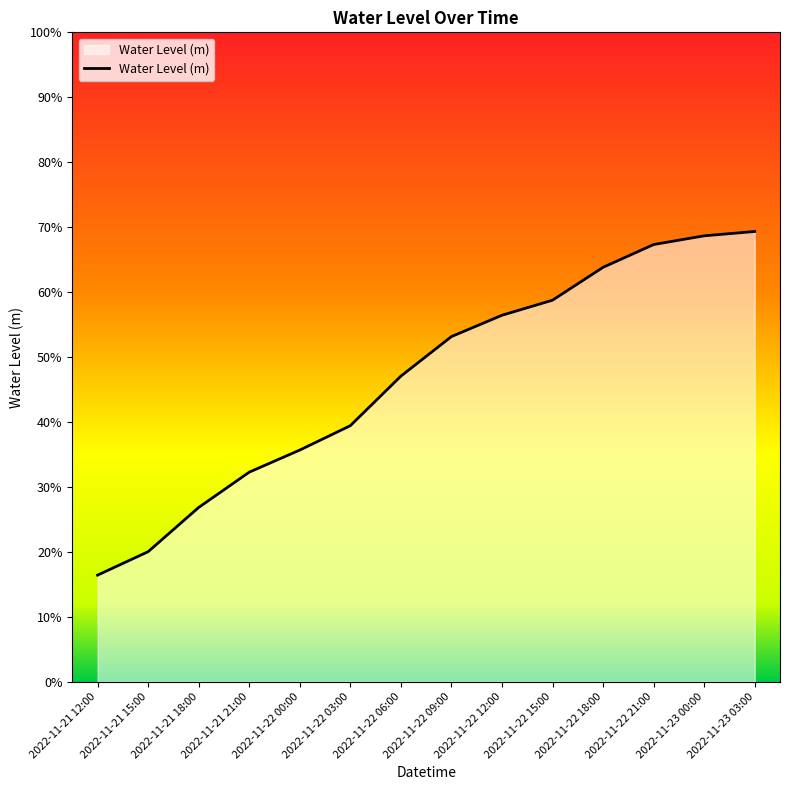

The value at 2022-11-22 12:00 is 0.6. True or false?

True